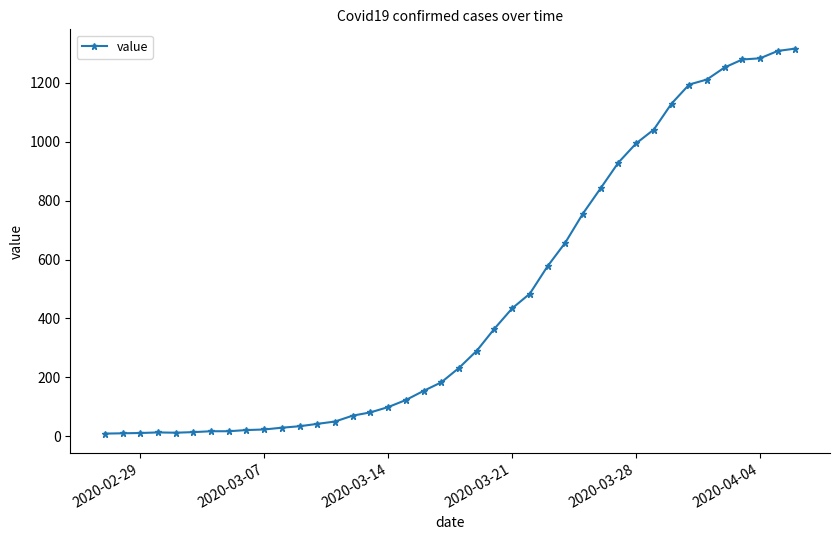

What is the greatest value displayed?

1316